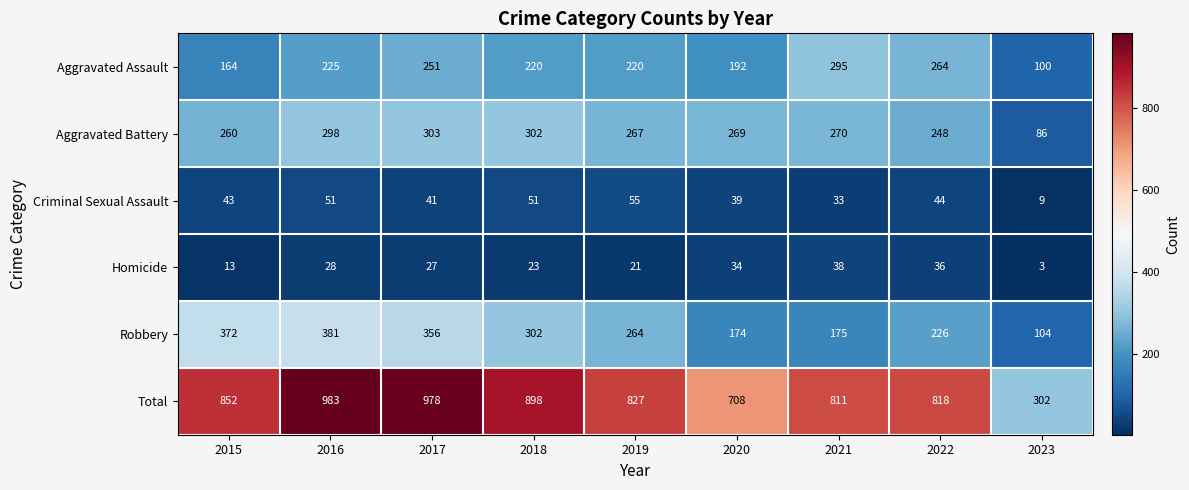

What is the smallest value displayed?

3